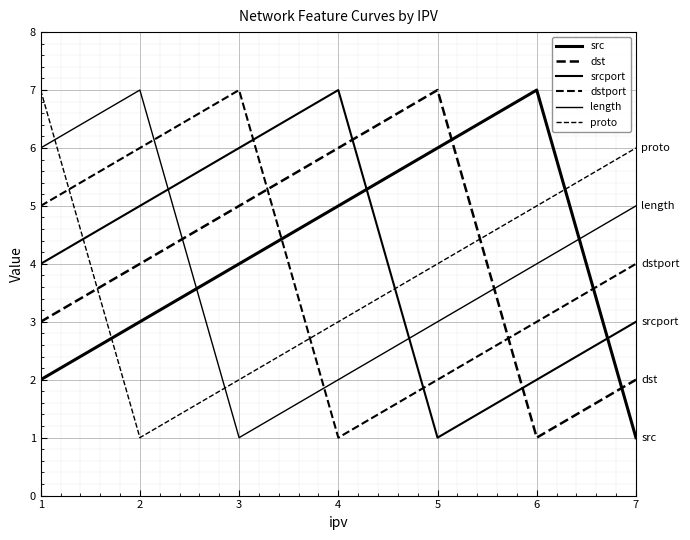

Which series changed the most between 1 and 6?

src